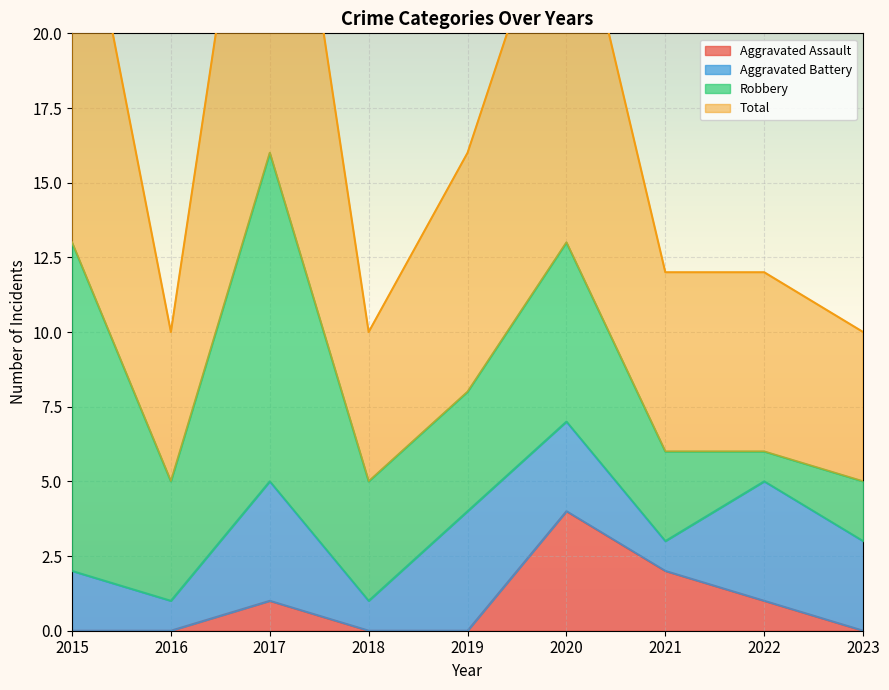

True or false: Aggravated Assault has more than 0 interior local peaks.

True